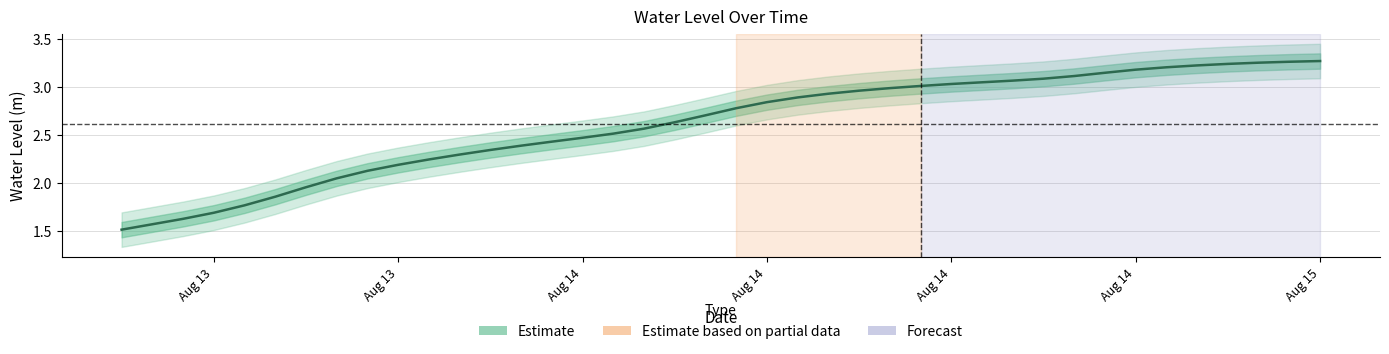

What is the value of the 10th point from the left?

2.2